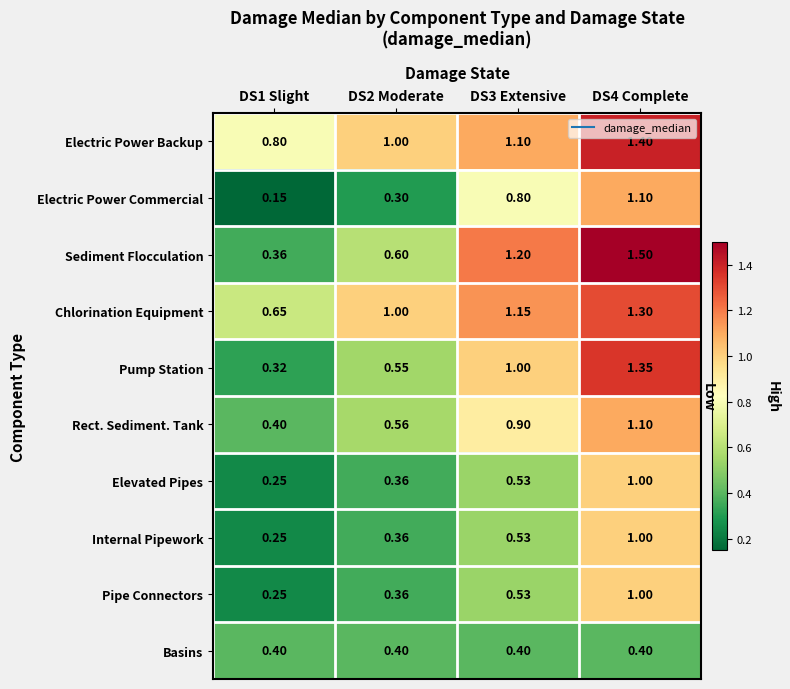

Between DS1 Slight and DS4 Complete, which series saw the biggest shift?

Sediment Flocculation